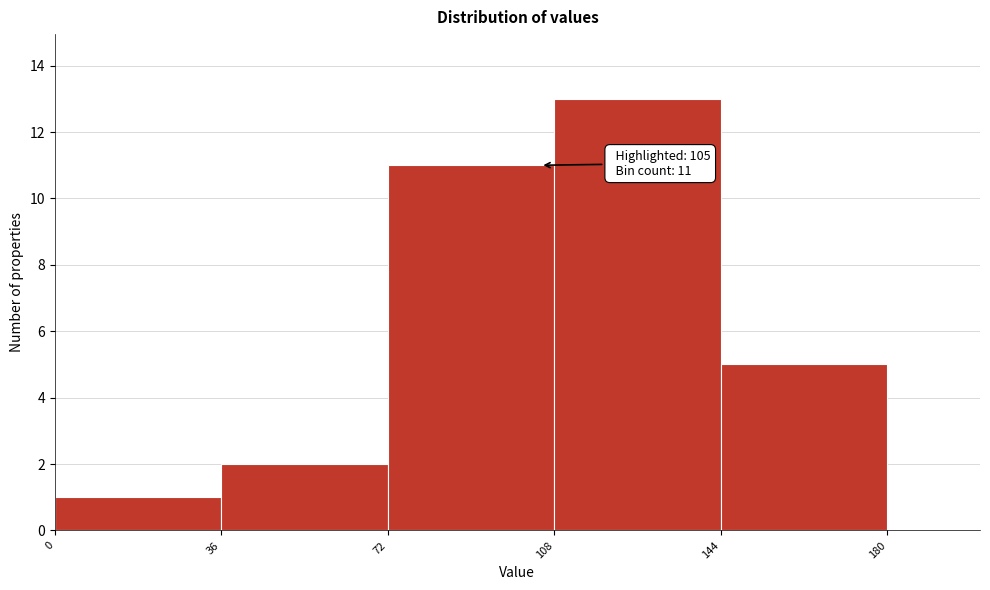

Which range on the x-axis has the tallest bar?

108 to 144